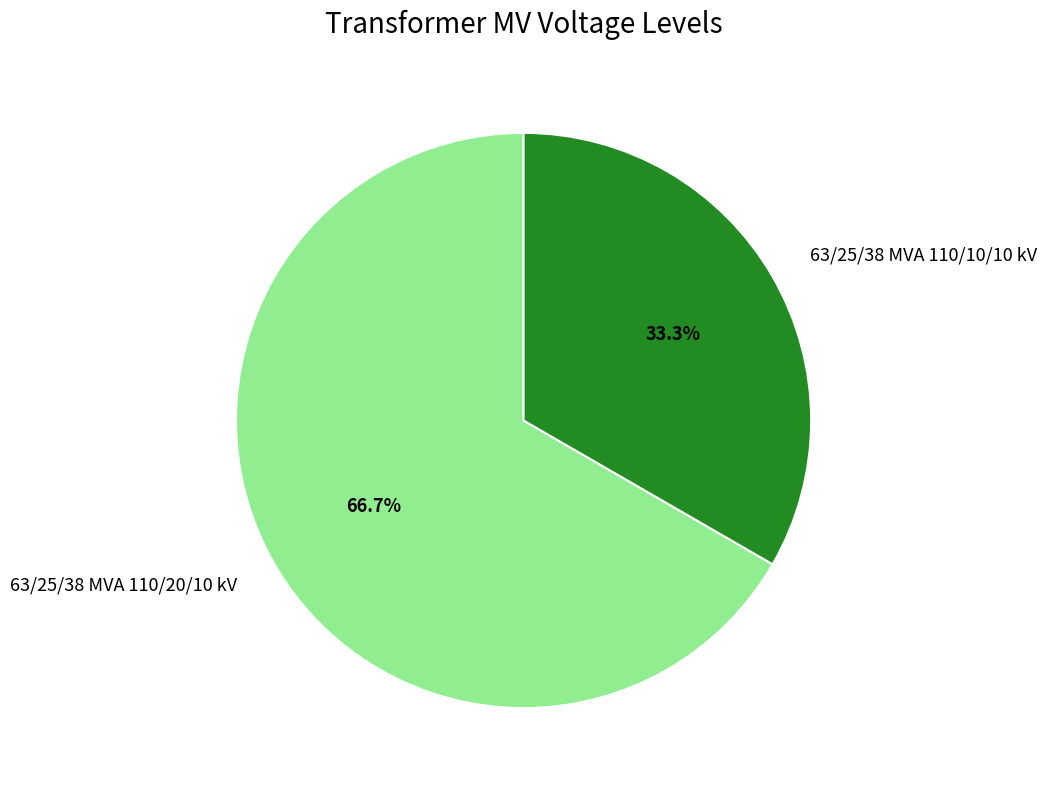

What is the largest slice in the pie chart?

63/25/38 MVA 110/20/10 kV